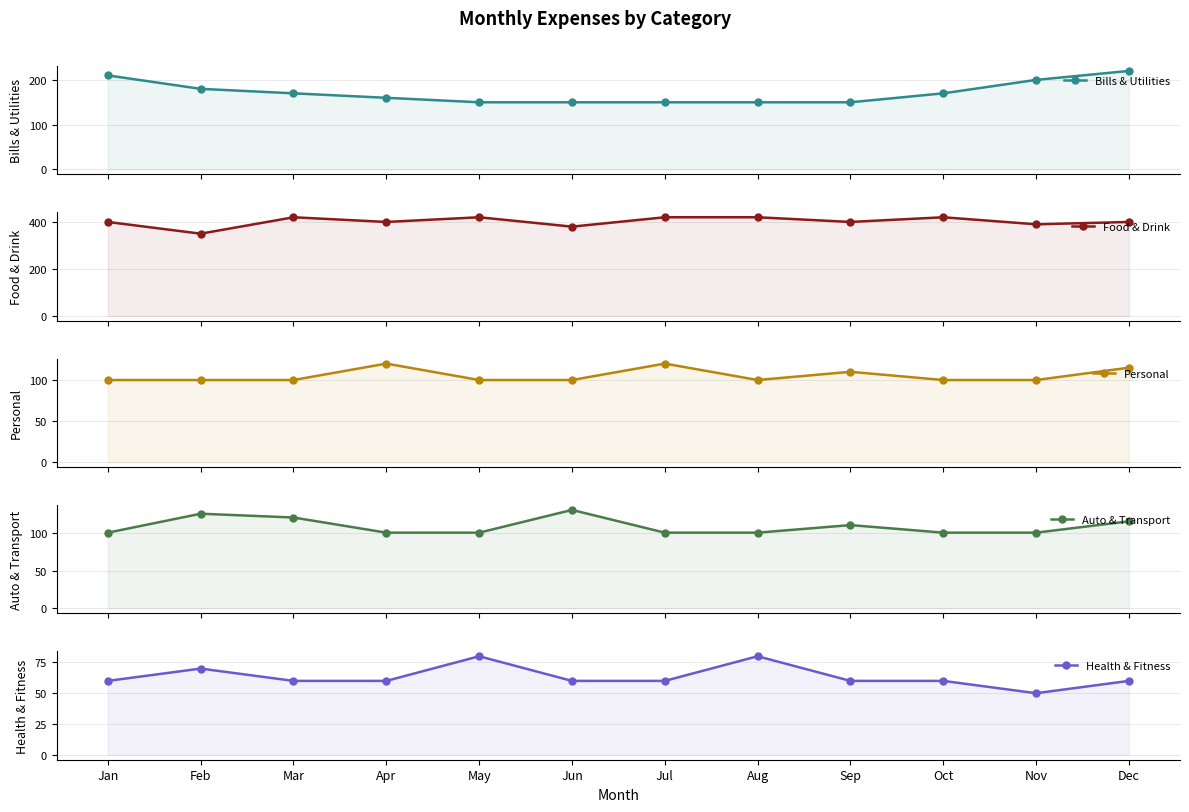

True or false: Personal and Bills & Utilities intersect in this chart.

False